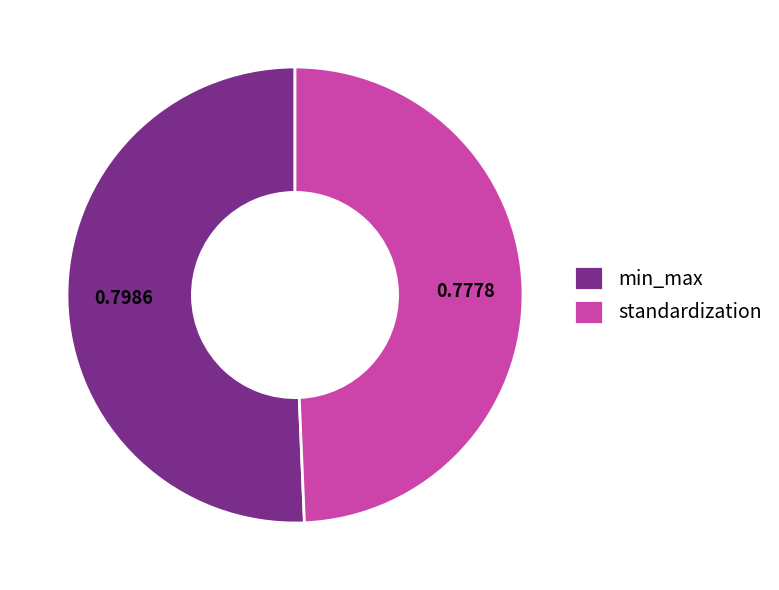

What is the smallest slice in the pie chart?

standardization